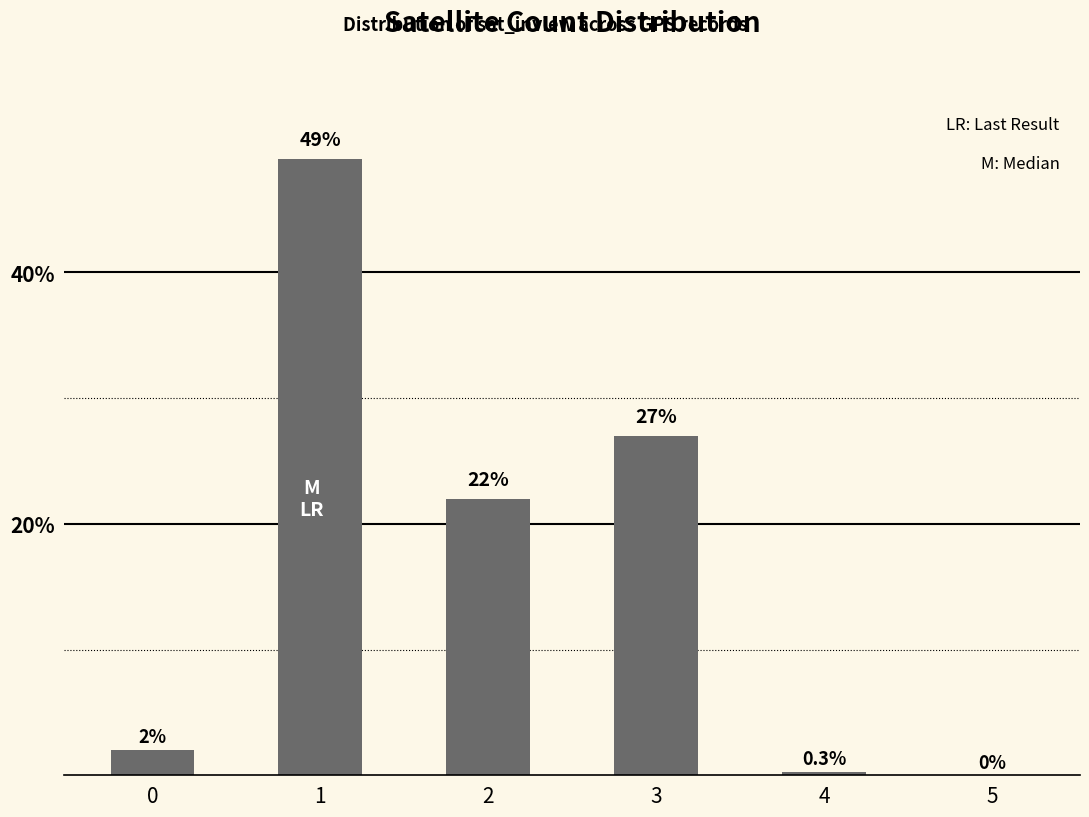

What is the average value?

16.7